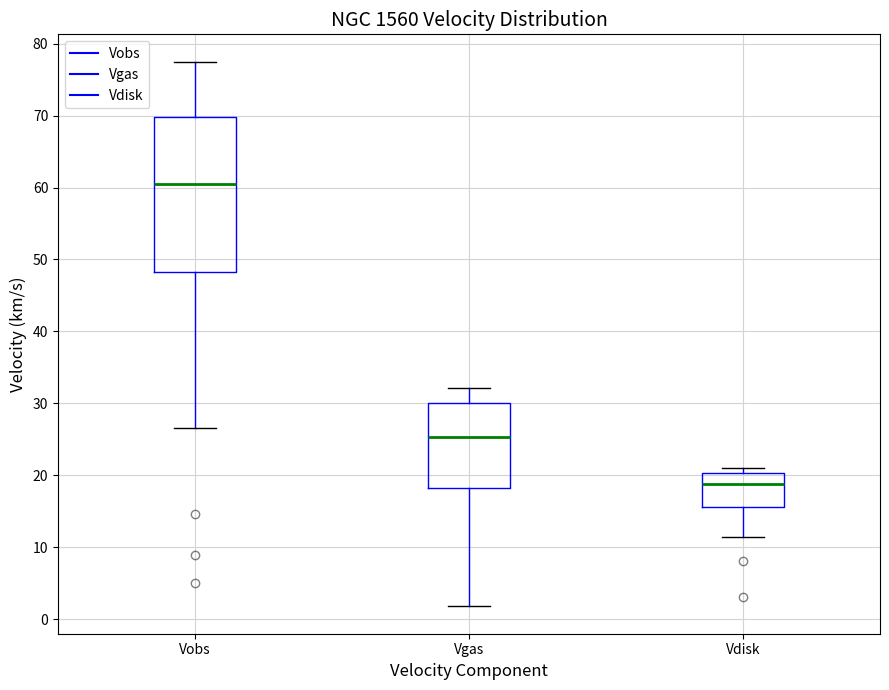

Reading left to right, transcribe this box plot: for each box, give where its median line is, the range the box spans, and where its two whiskers end, as read against the y-axis. The values are not printed on the chart, so give them approximately, as read against the axis.

Vobs: median 60, box 48 to 70, whiskers 27 to 78
Vgas: median 25, box 18 to 30, whiskers 2 to 32
Vdisk: median 19, box 16 to 20, whiskers 11 to 21